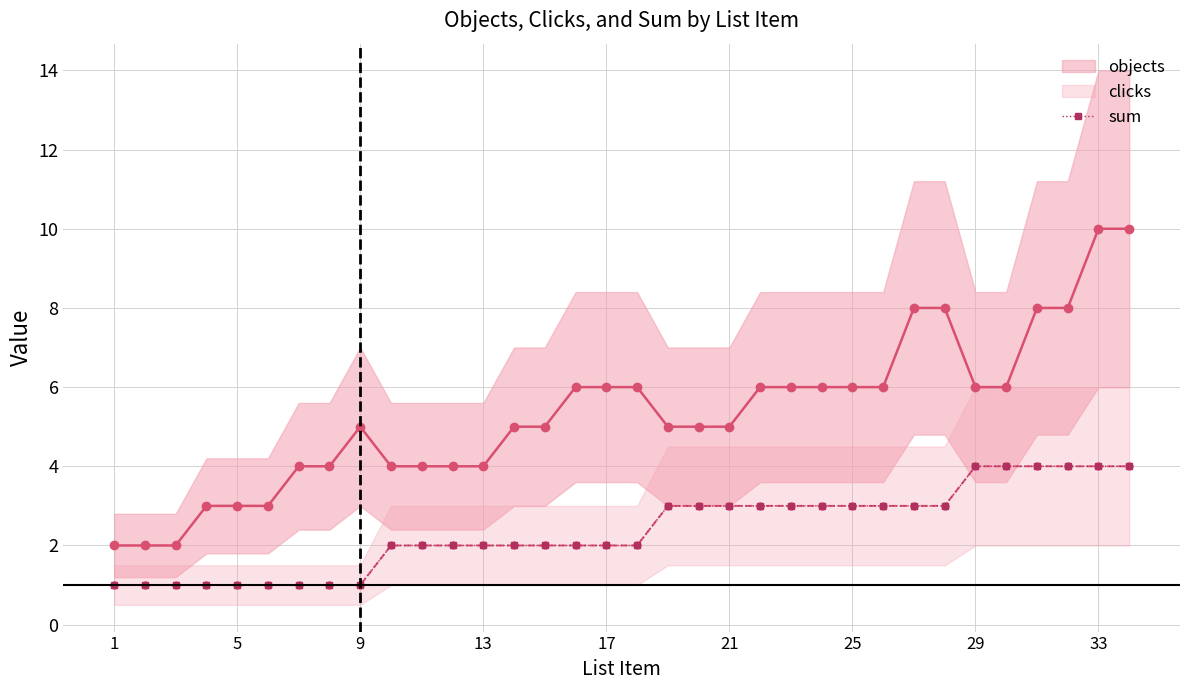

Does the chart display data point markers on the line(s)?

Yes